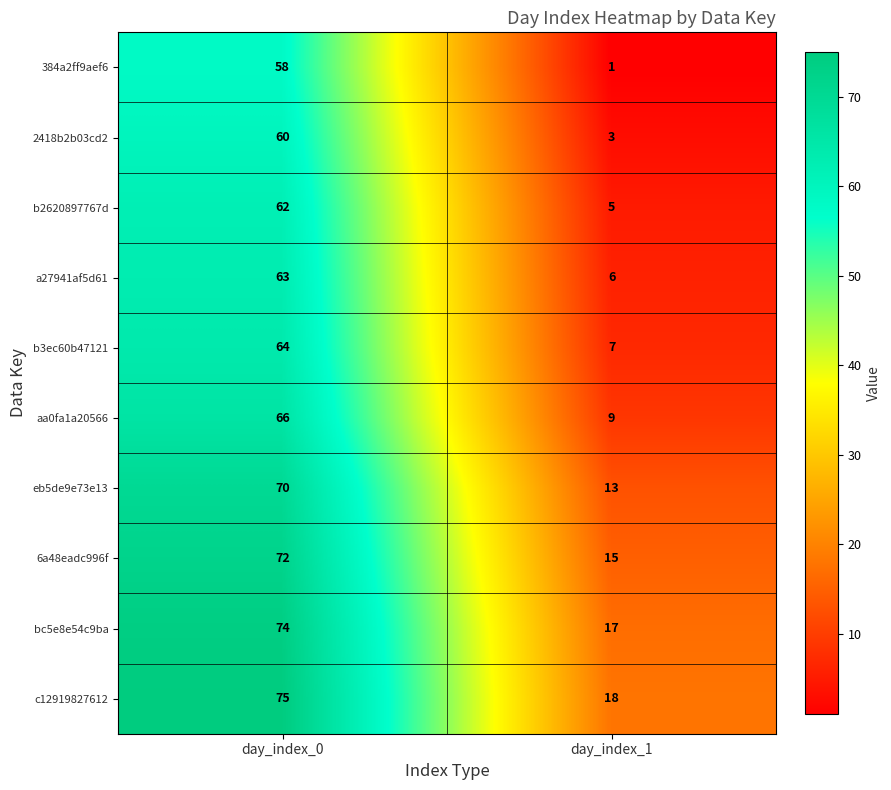

The bc5e8e54c9ba series shows 74 at day_index_0. True or false?

True